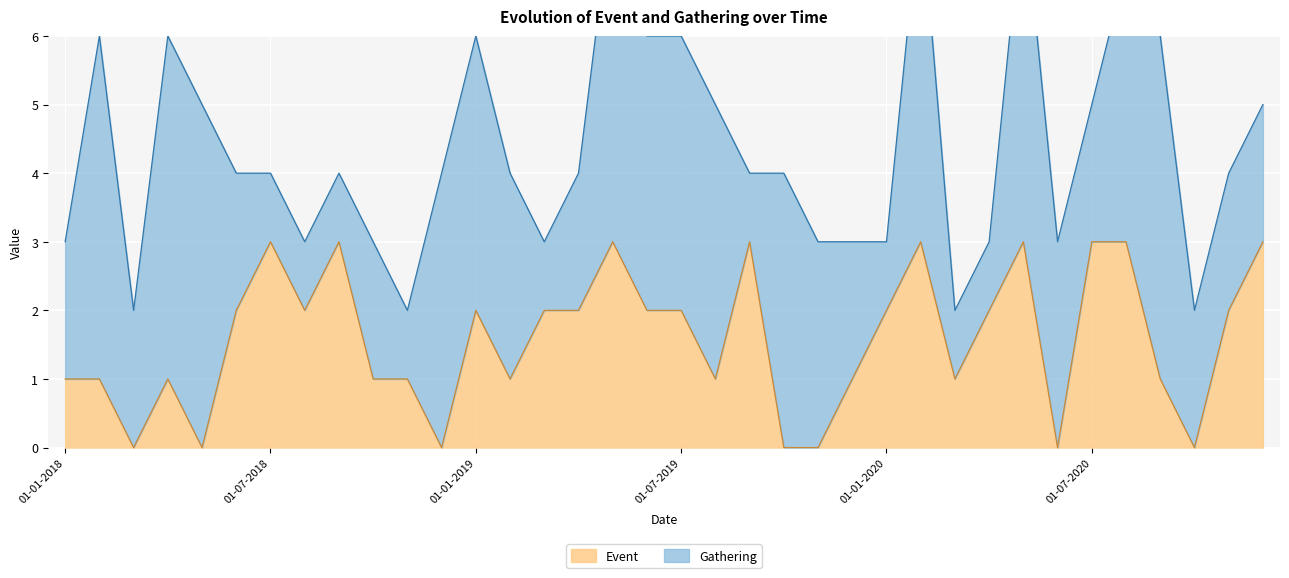

True or false: the data has more than 1 interior local peaks.

True